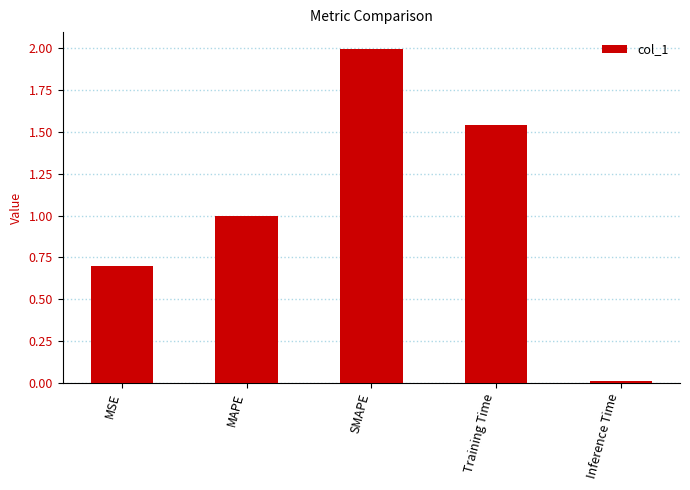

The chart shows a value of 3.5 at SMAPE. True or false?

False